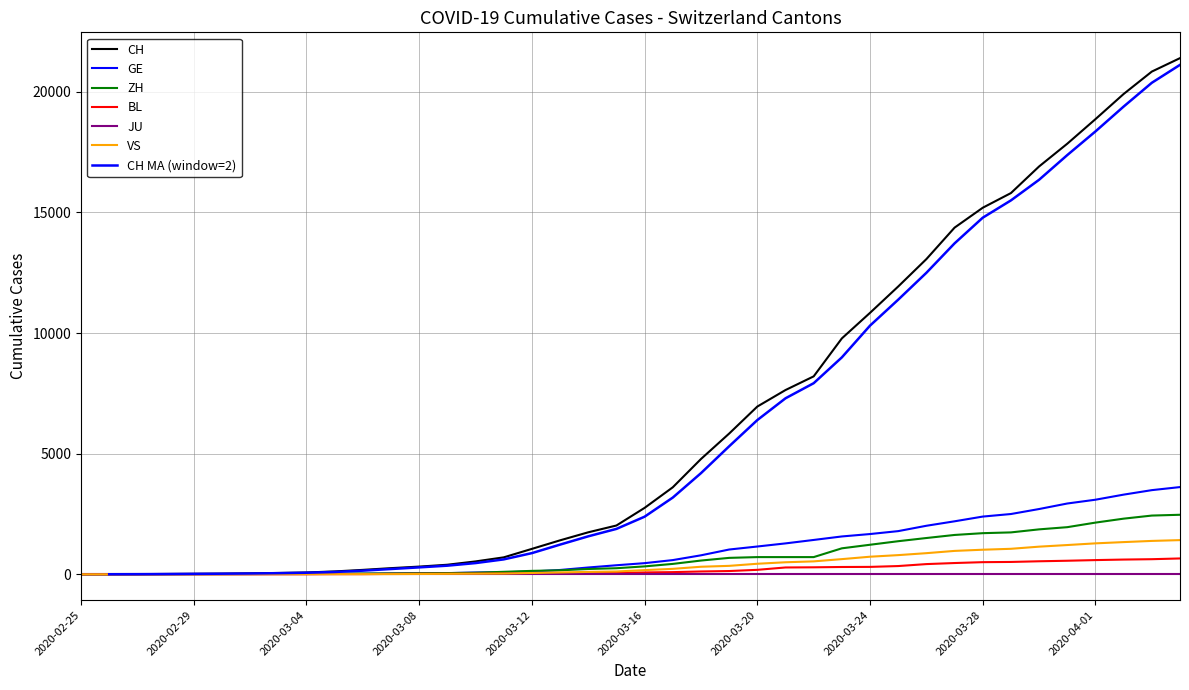

What is the difference between the maximum and minimum values in the BL series?

656